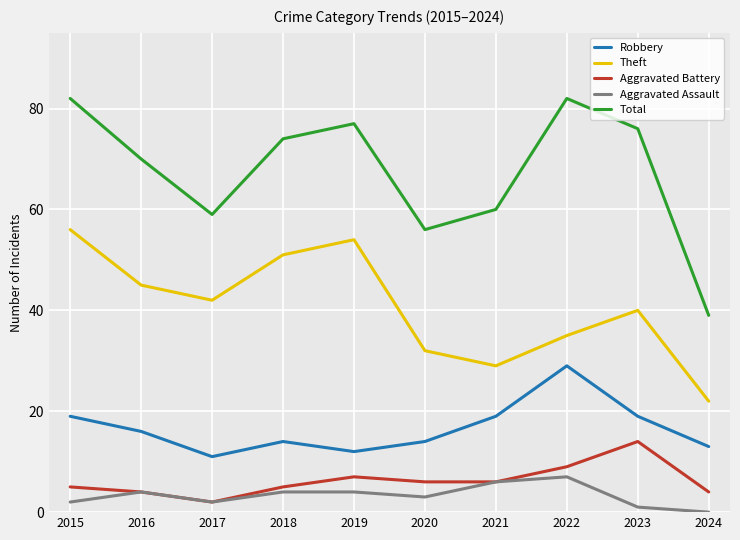

Reading left to right, what are all the values shown in this chart?

Robbery: 2015=19	2016=16	2017=11	2018=14	2019=12	2020=14	2021=19	2022=29	2023=19	2024=13
Theft: 2015=56	2016=45	2017=42	2018=51	2019=54	2020=32	2021=29	2022=35	2023=40	2024=22
Aggravated Battery: 2015=5	2016=4	2017=2	2018=5	2019=7	2020=6	2021=6	2022=9	2023=14	2024=4
Aggravated Assault: 2015=2	2016=4	2017=2	2018=4	2019=4	2020=3	2021=6	2022=7	2023=1	2024=0
Total: 2015=82	2016=70	2017=59	2018=74	2019=77	2020=56	2021=60	2022=82	2023=76	2024=39